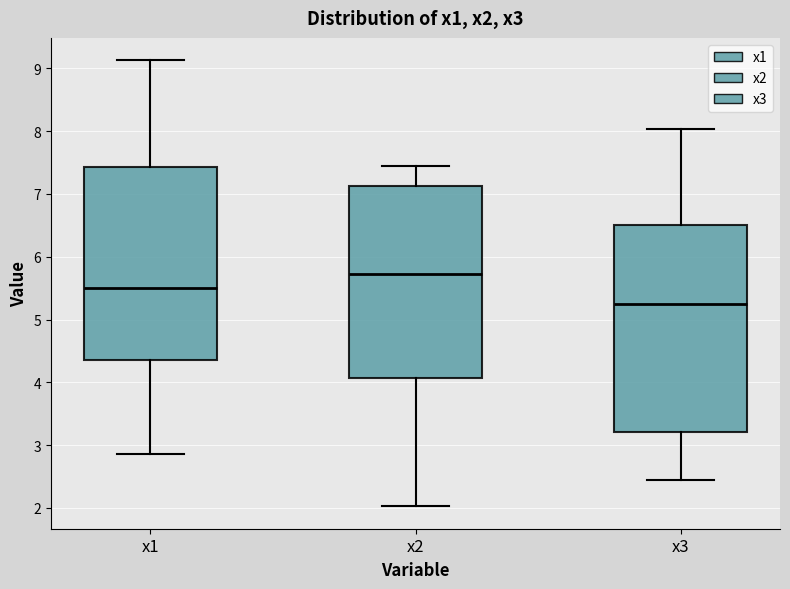

Reading left to right, read every box against the y-axis: the position of its median line, the range the box covers, and the ends of its whiskers. The values are not printed on the chart, so give them approximately, as read against the axis.

x1: median 5.5, box 4.3 to 7.4, whiskers 2.9 to 9.1
x2: median 5.7, box 4.1 to 7.1, whiskers 2.0 to 7.4
x3: median 5.3, box 3.2 to 6.5, whiskers 2.5 to 8.0